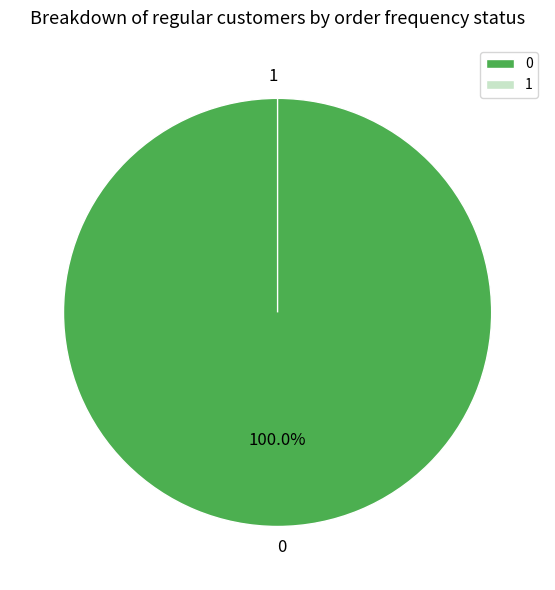

Which slice is the smallest?

1